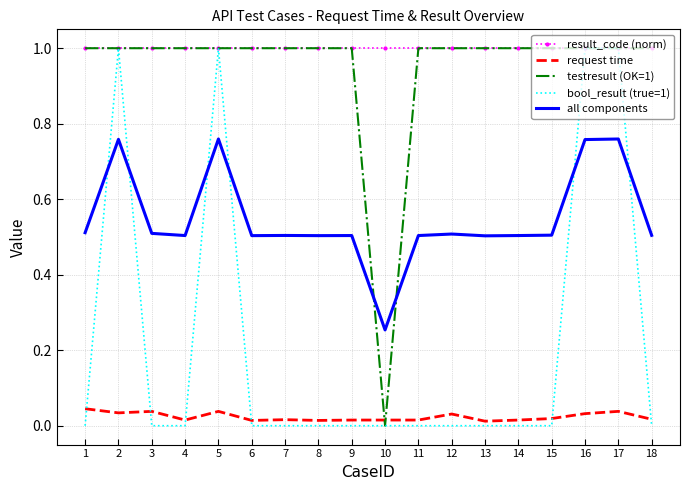

Is it true that result_code (norm) equals 1.0 at 13?

True